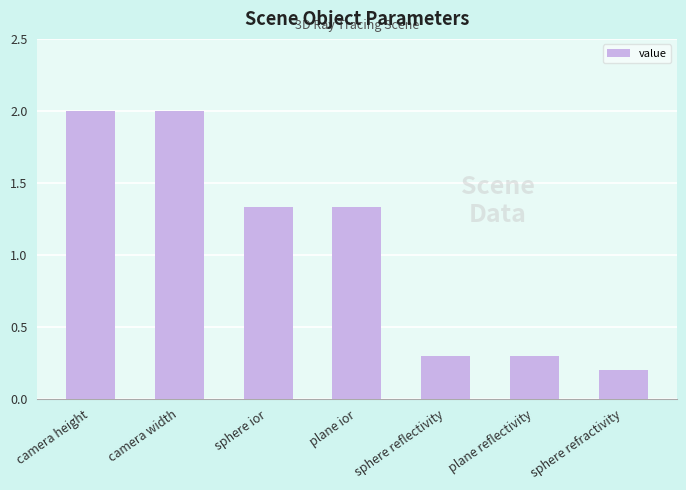

Is it true that the value at camera width is 1.4?

False